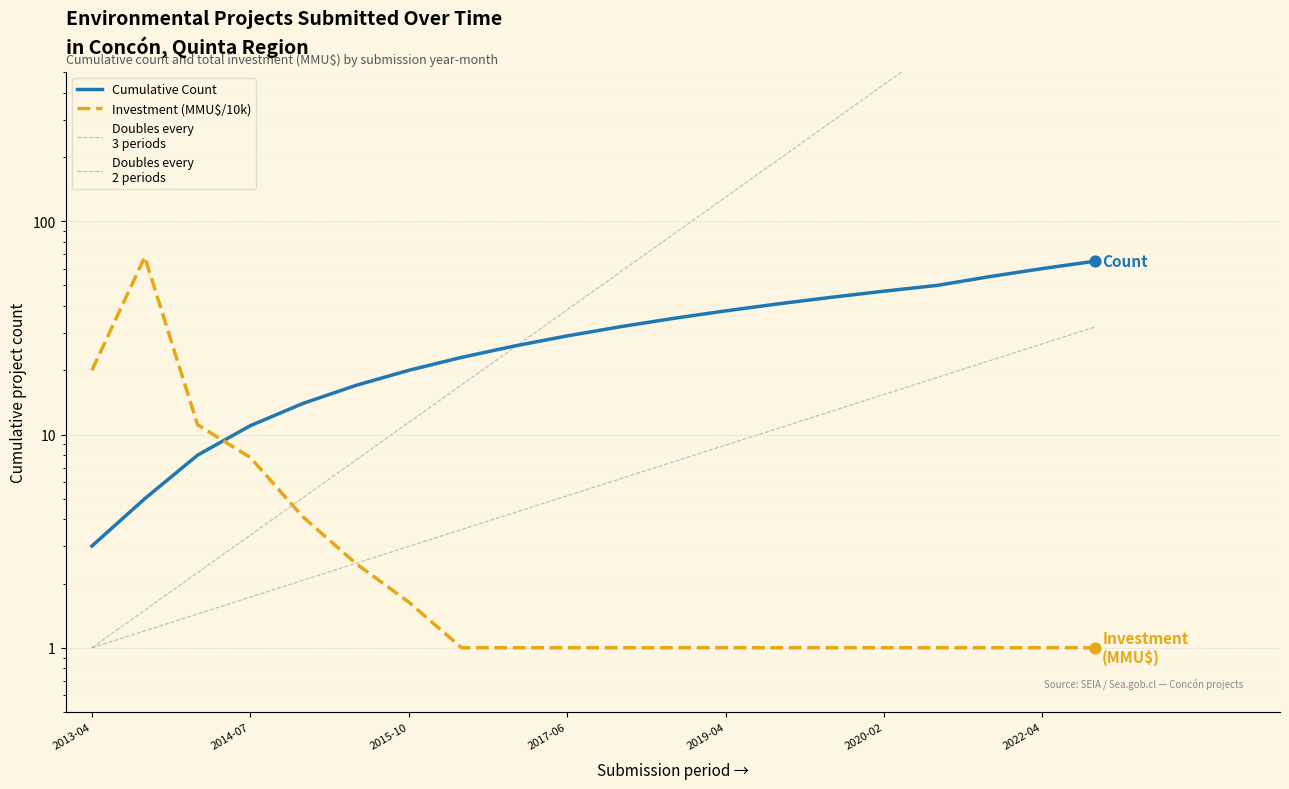

Which series reaches the maximum Y coordinate?

Investment (MMU$)